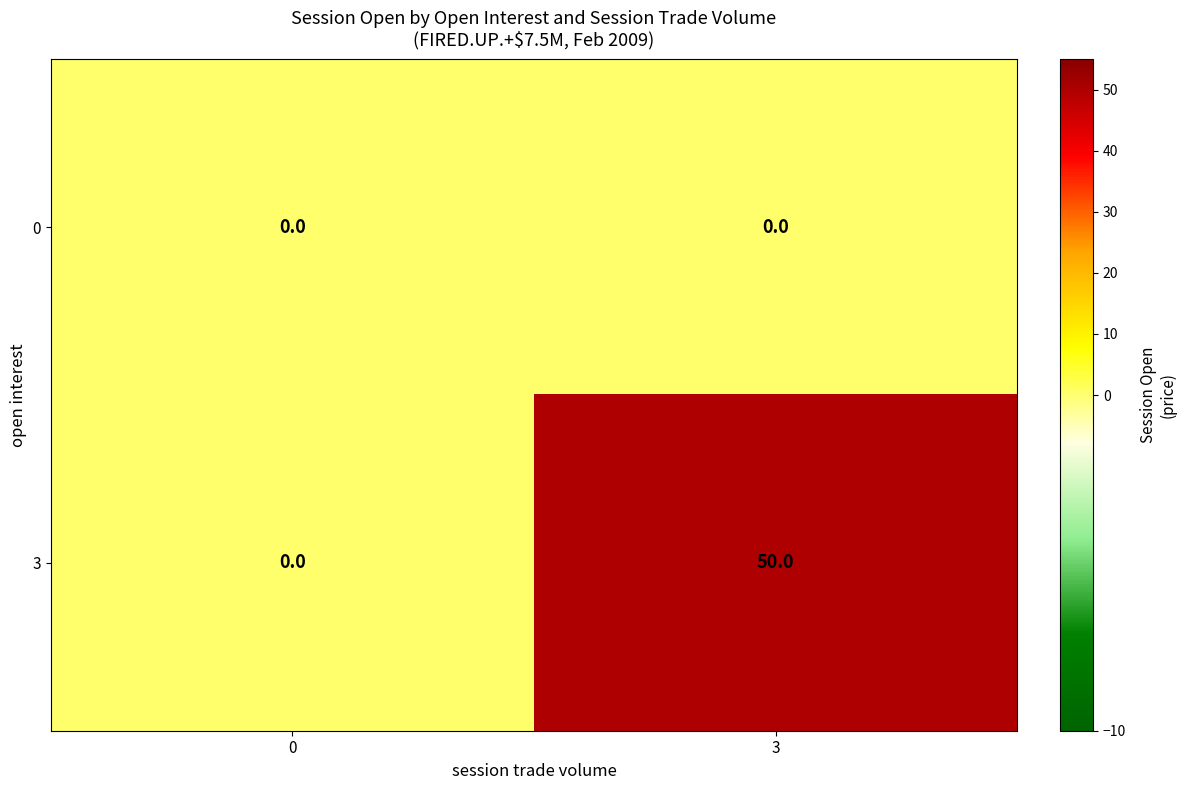

List the labels in order of 3 value, smallest first.

0, 3